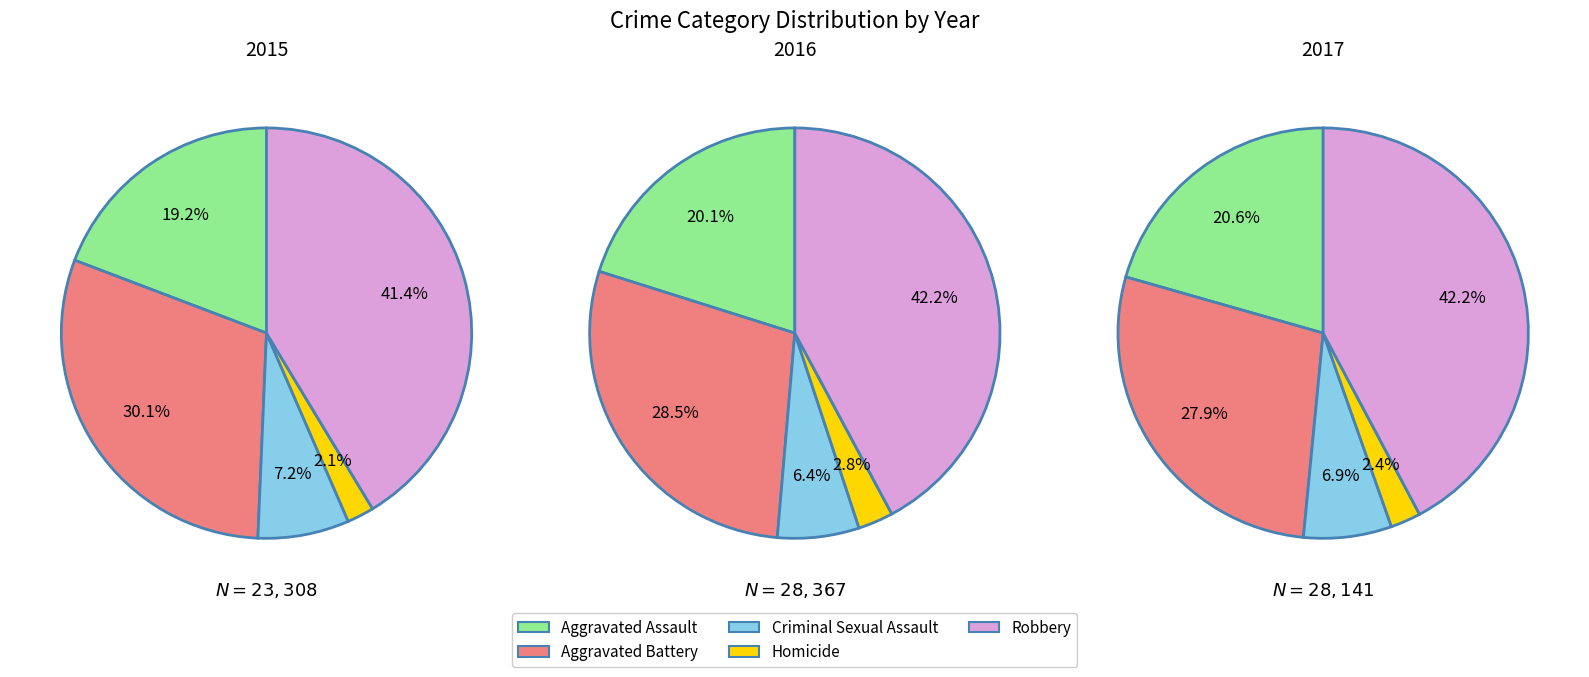

Does Robbery account for over 50% of the chart?

No